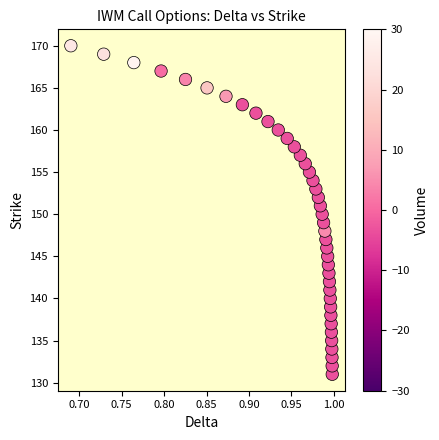

What is the range of Y values (max minus min)?

39